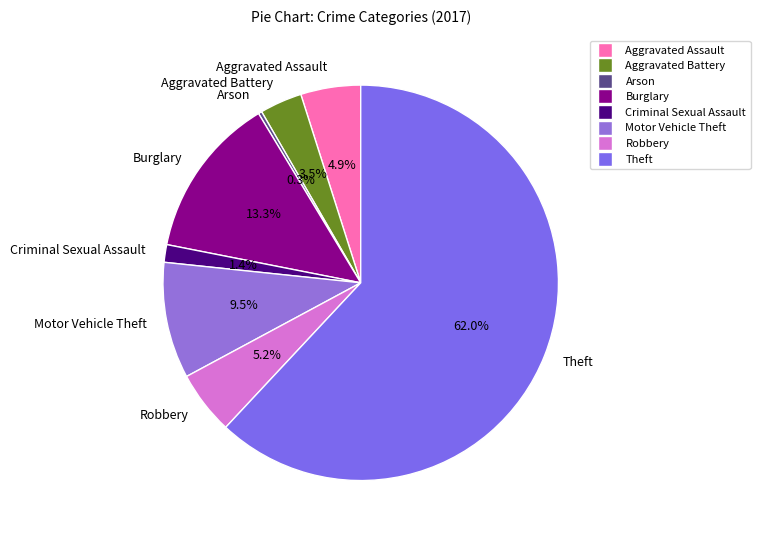

Is there any slice that represents more than half of the pie?

Yes